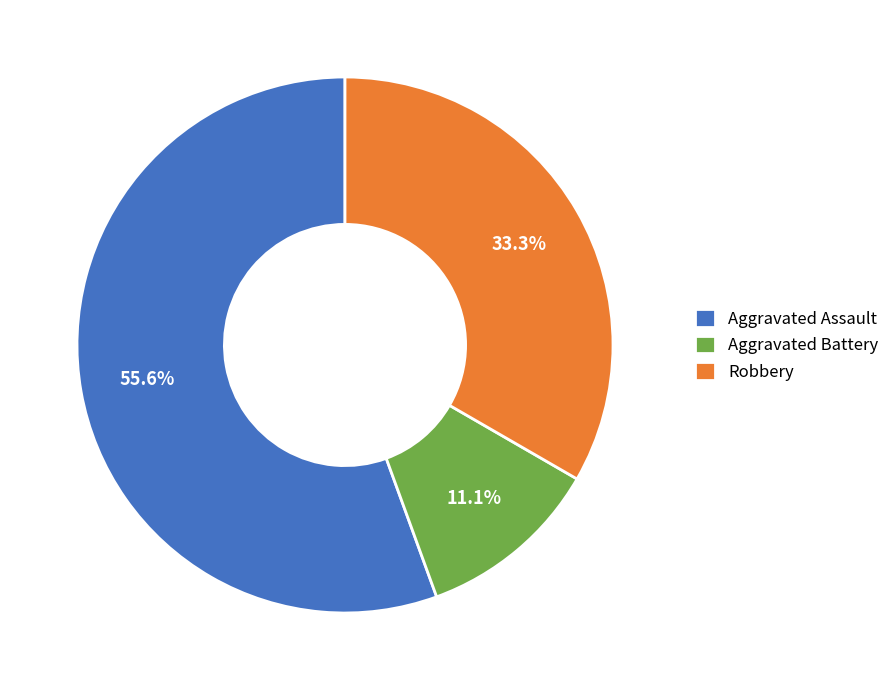

Which has a higher value, Robbery or Aggravated Battery?

Robbery